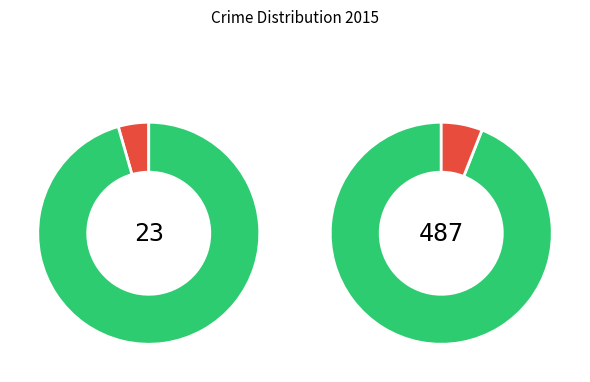

What is the smallest slice in the pie chart?

Homicide